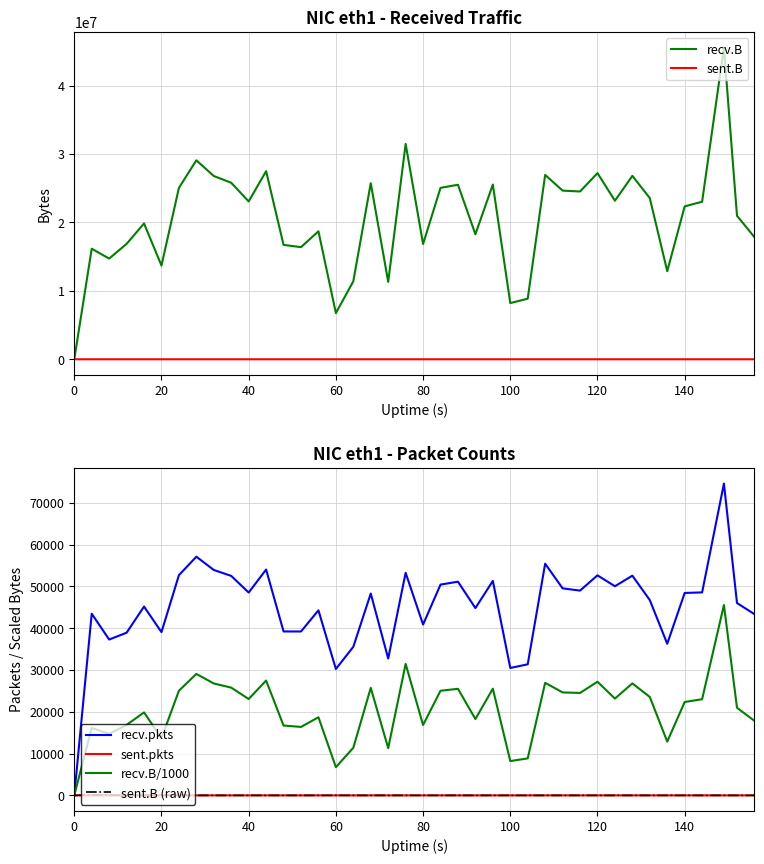

How many interior local valleys does the recv.B/1000 series have?

12